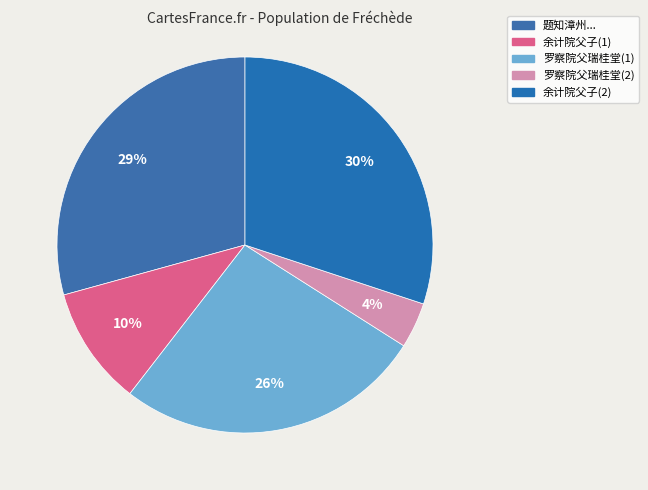

How many segments does this pie chart have?

5